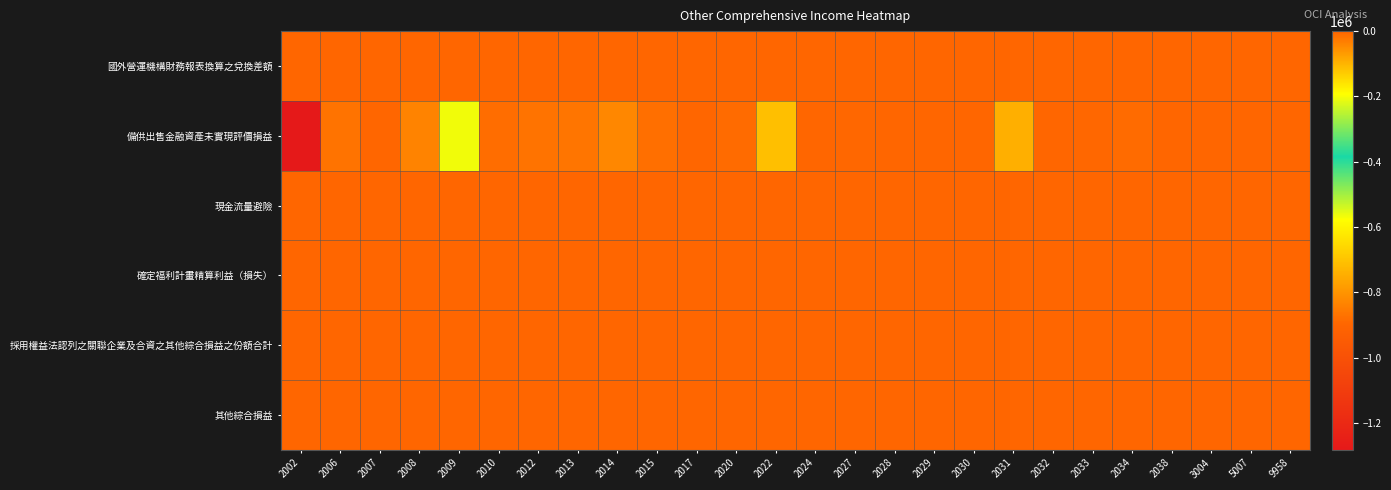

Which series has the largest range (max minus min)?

備供出售金融資產未實現評價損益